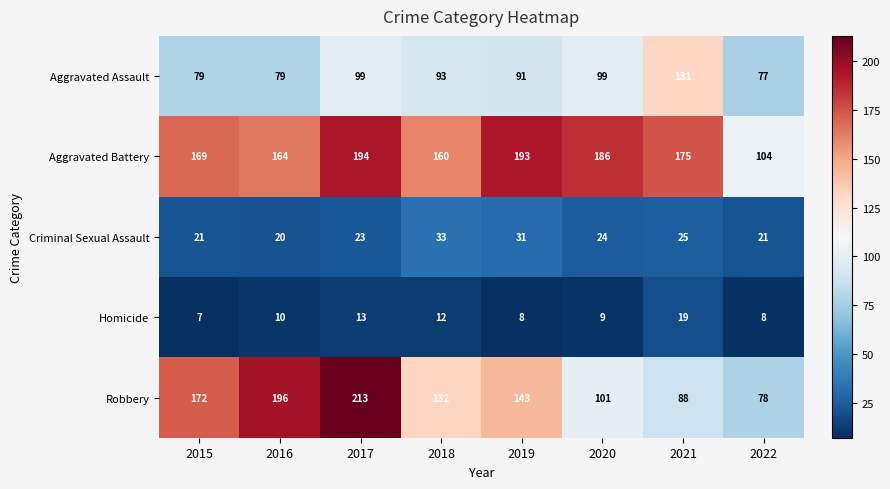

The Criminal Sexual Assault series shows 10 at 2017. True or false?

False